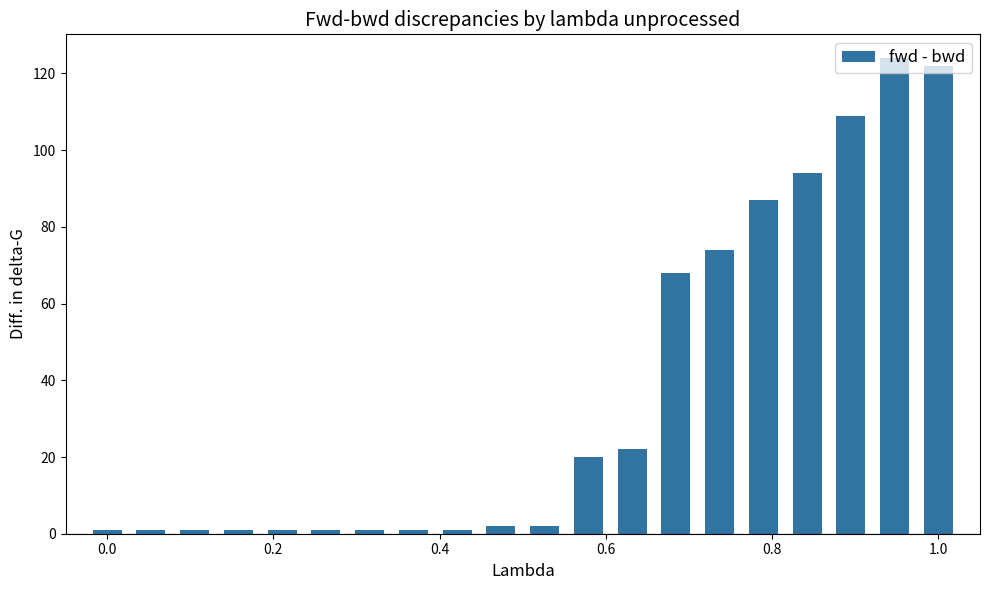

What is the value of the 13th bar from the left?

22